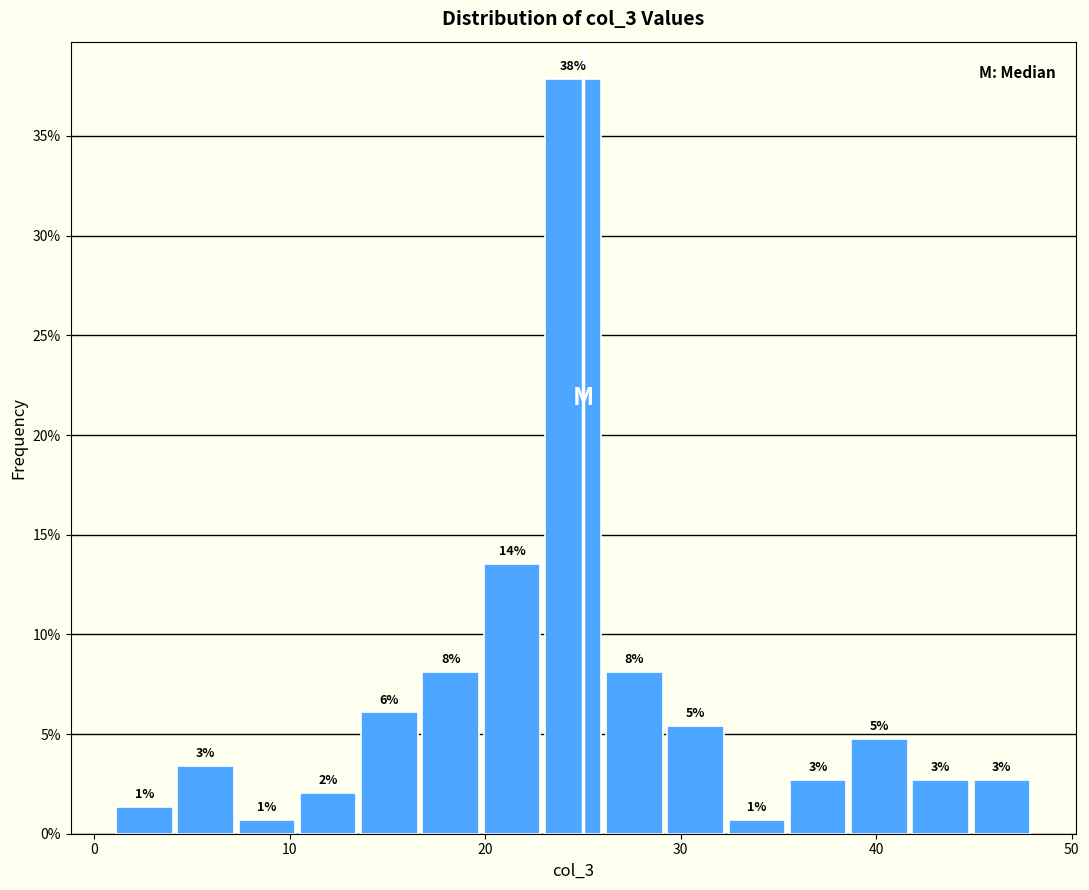

Around what value on the x-axis is the tallest bar? Give the approximate position of its centre, as read against the axis.

25